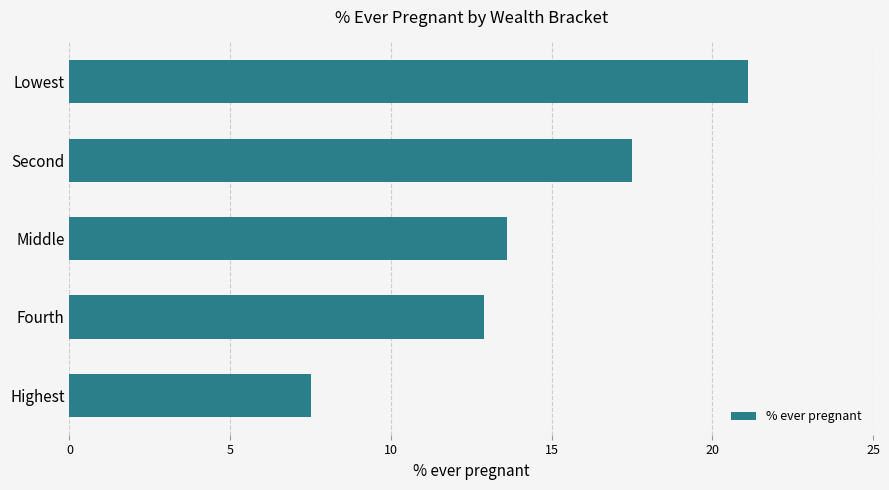

Reading top to bottom, what are all the values shown in this chart?

21.1	17.5	13.6	12.9	7.5